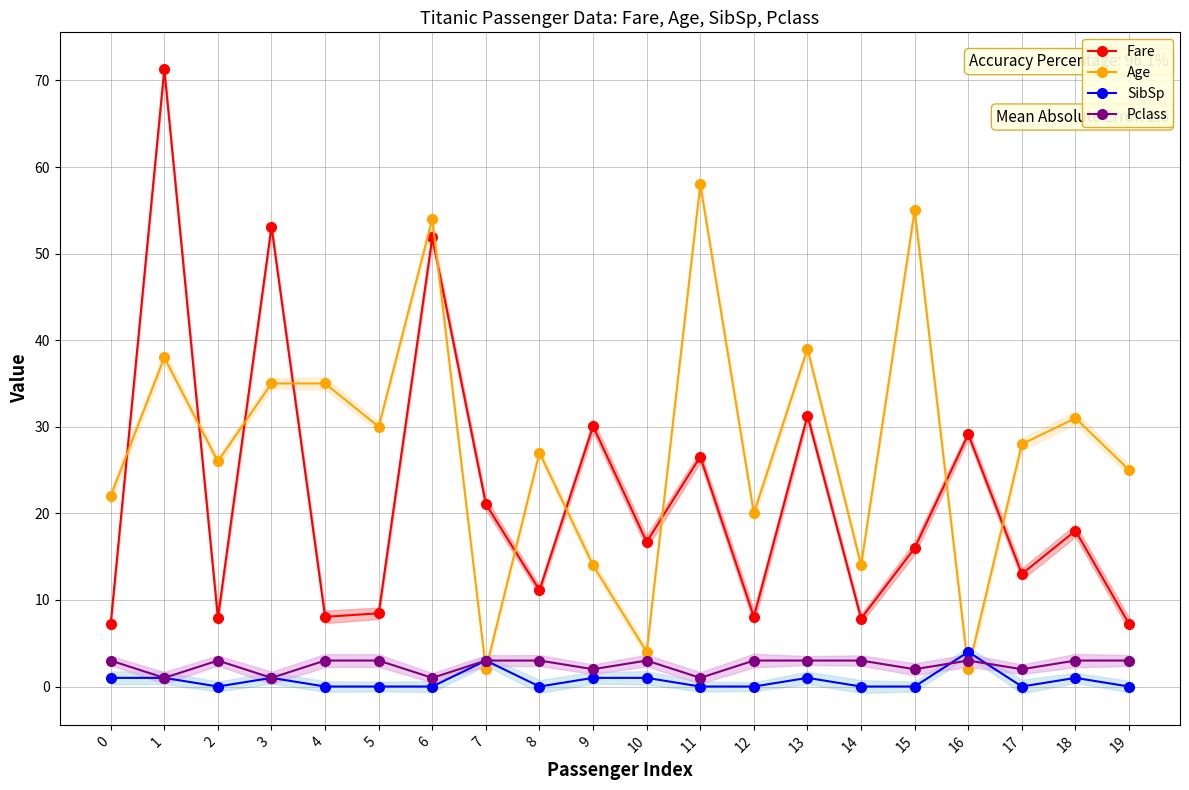

Where is the first local maximum for Fare?

1